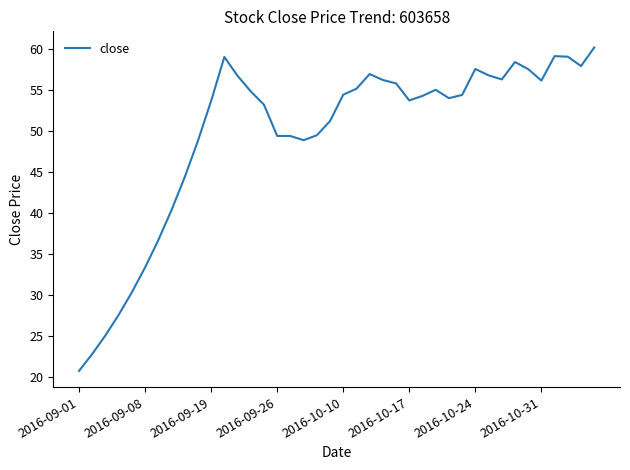

Count the number of data series in this chart.

1